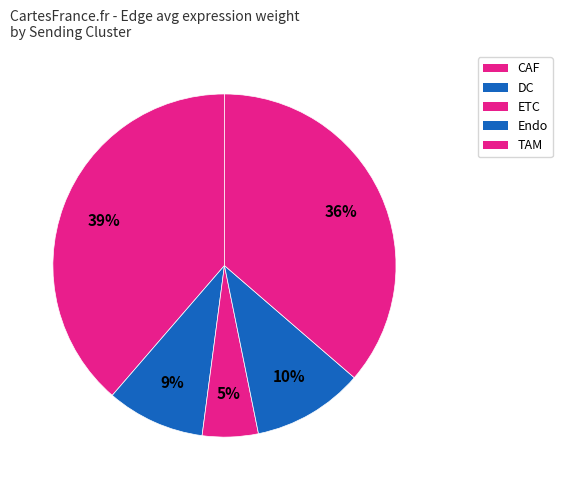

Is TAM the majority of the pie?

No